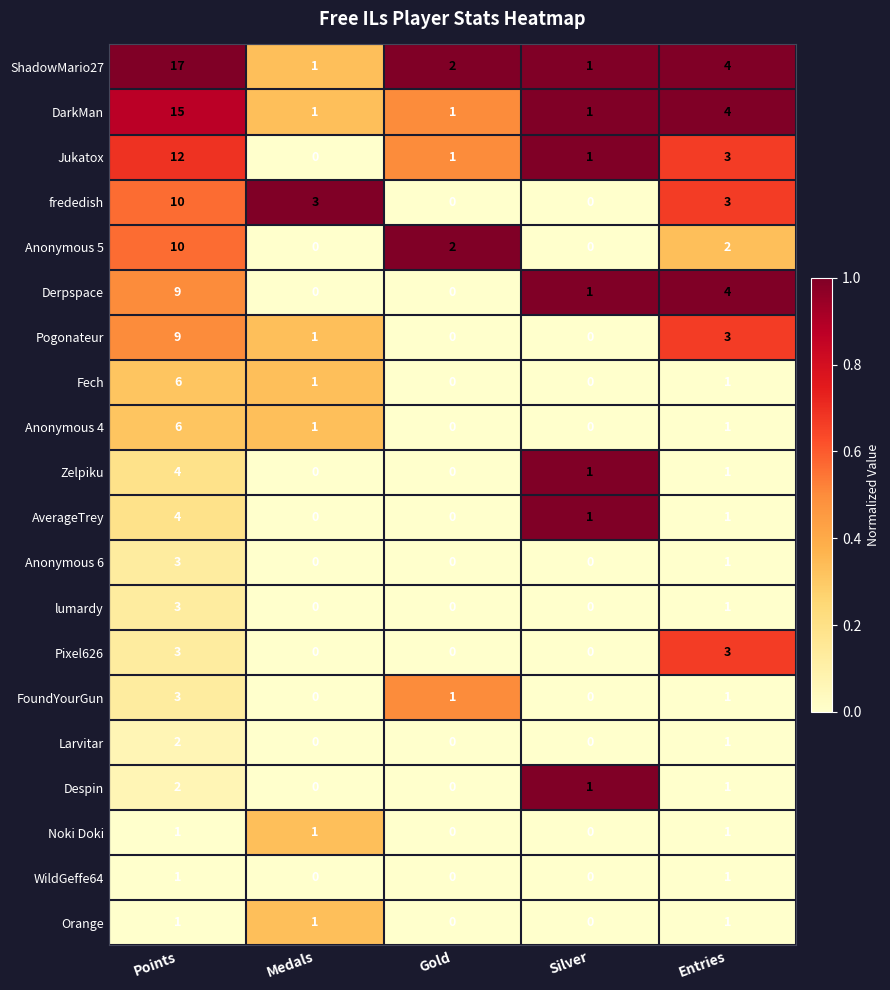

What is the sum of all Derpspace values?

14